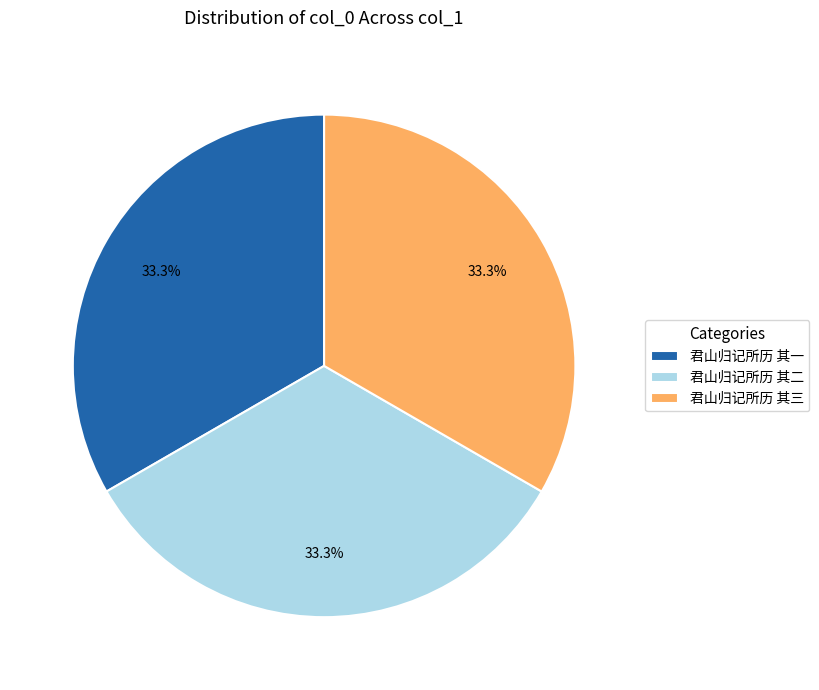

Count the number of slices in the pie.

3